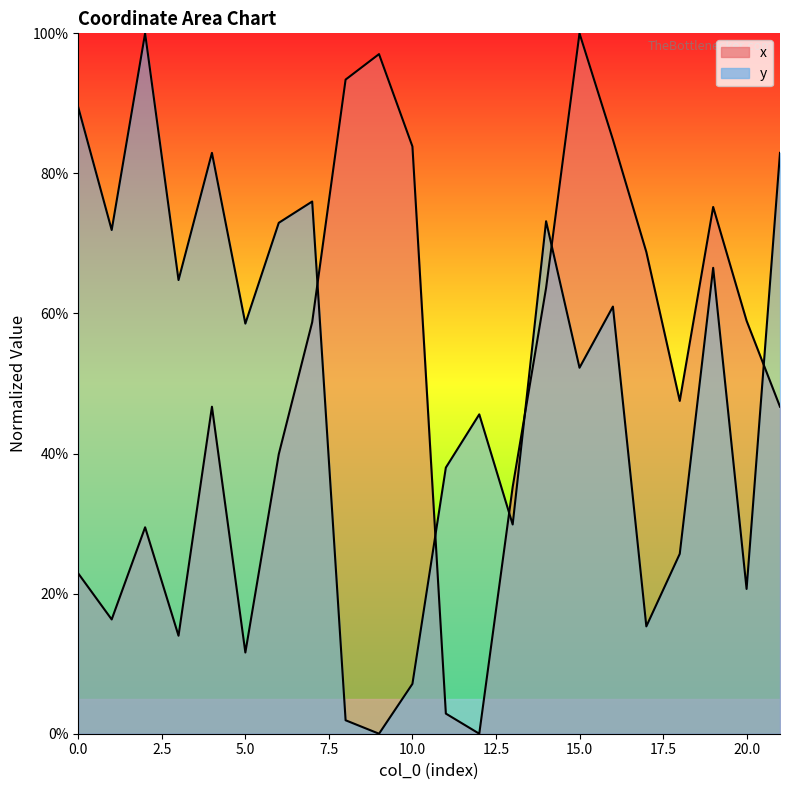

Reading right to left, transcribe all the data shown in this chart.

x: 46.7	59.0	75.2	47.5	68.8	84.8	100.0	63.7	35.2	0.0	2.9	83.8	97.0	93.4	58.8	39.9	11.6	46.7	14.0	29.5	16.3	22.9
y: 82.9	20.7	66.5	25.7	15.3	61.0	52.3	73.2	29.9	45.6	38.0	7.1	0.0	1.9	76.0	72.9	58.6	82.9	64.8	100.0	71.9	89.4